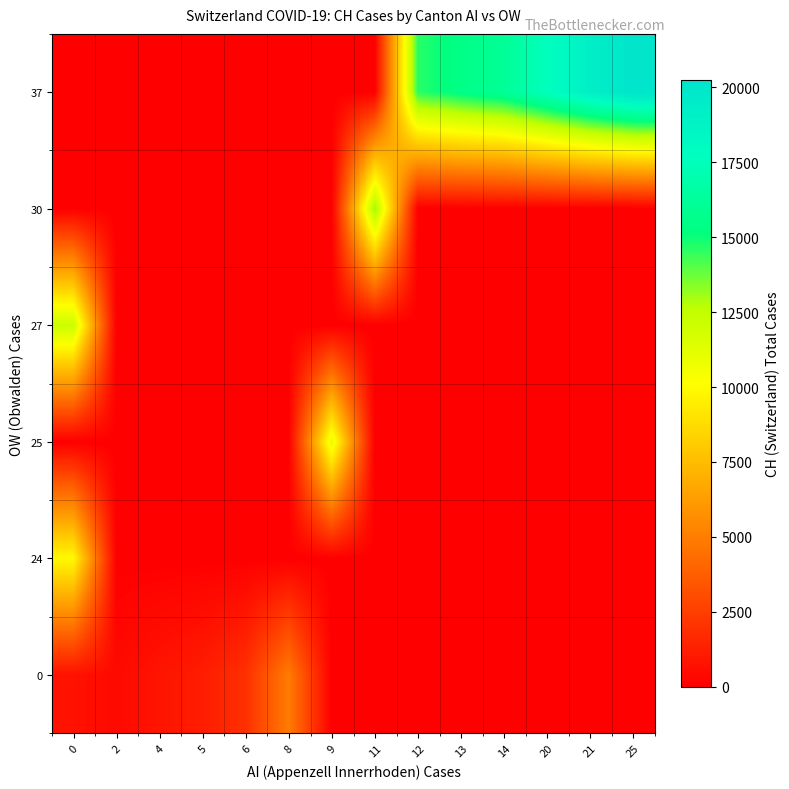

Reading left to right, list all the values displayed in this chart.

row_0: 0=715.4	2=420.0	4=838.0	5=1156.0	6=1913.0	8=4917.0	9=0.0	11=0.0	12=0.0	13=0.0	14=0.0	20=0.0	21=0.0	25=0.0
row_1: 0=9923.0	2=0.0	4=0.0	5=0.0	6=0.0	8=0.0	9=0.0	11=0.0	12=0.0	13=0.0	14=0.0	20=0.0	21=0.0	25=0.0
row_2: 0=0.0	2=0.0	4=0.0	5=0.0	6=0.0	8=0.0	9=11048.0	11=0.0	12=0.0	13=0.0	14=0.0	20=0.0	21=0.0	25=0.0
row_3: 0=12184.0	2=0.0	4=0.0	5=0.0	6=0.0	8=0.0	9=0.0	11=0.0	12=0.0	13=0.0	14=0.0	20=0.0	21=0.0	25=0.0
row_4: 0=0.0	2=0.0	4=0.0	5=0.0	6=0.0	8=0.0	9=0.0	11=13251.0	12=0.0	13=0.0	14=0.0	20=0.0	21=0.0	25=0.0
row_5: 0=0.0	2=0.0	4=0.0	5=0.0	6=0.0	8=0.0	9=0.0	11=0.0	12=14624.0	13=15454.0	14=16060.0	20=17606.0	21=19168.0	25=20235.0